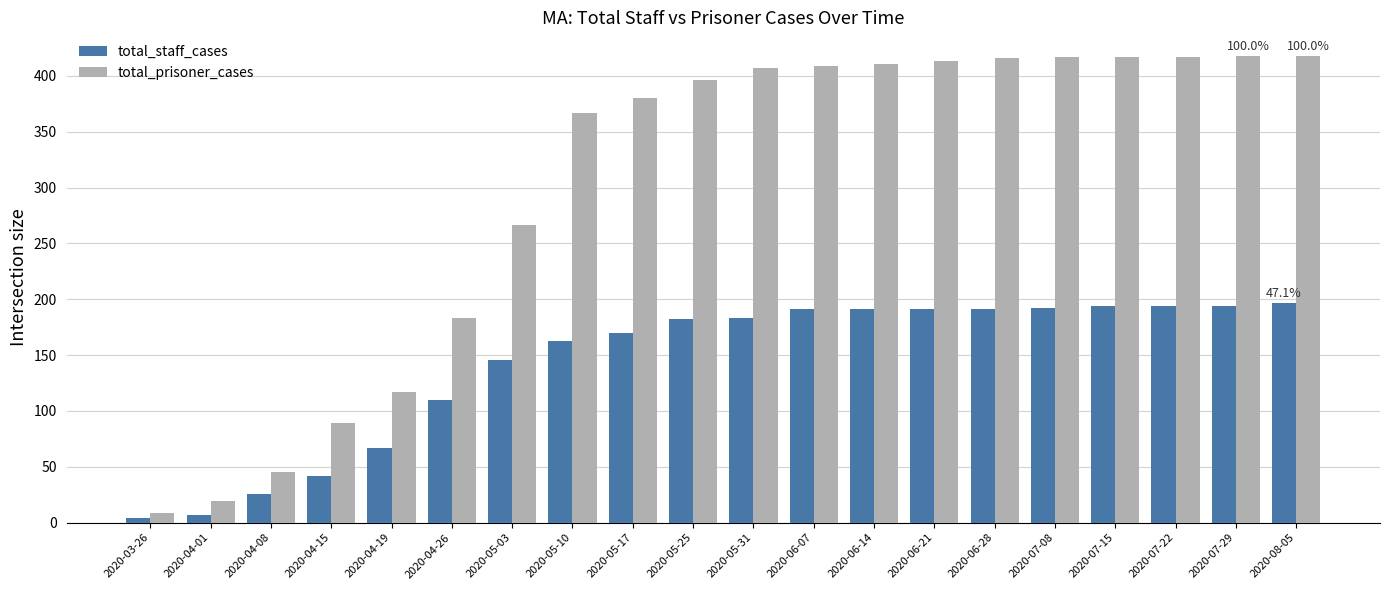

Is it true that total_staff_cases equals 112 at 2020-07-22?

False